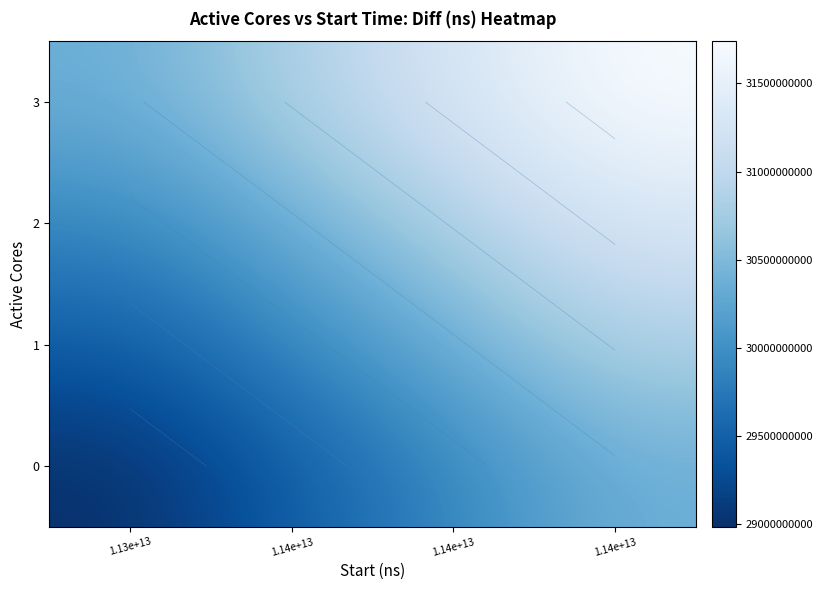

What is the approximate value of 1 at 1.14e+13?

30361516997.5